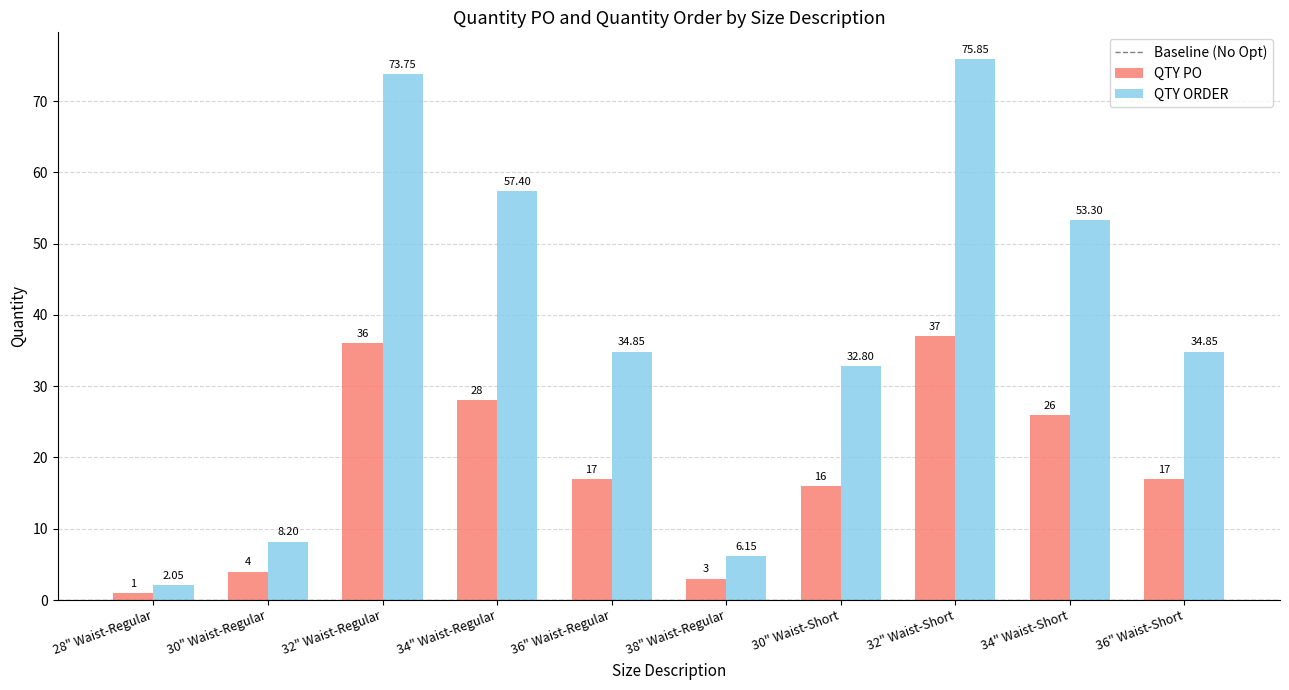

Which series changed the most between 34" Waist-Regular and 36" Waist-Regular?

QTY ORDER